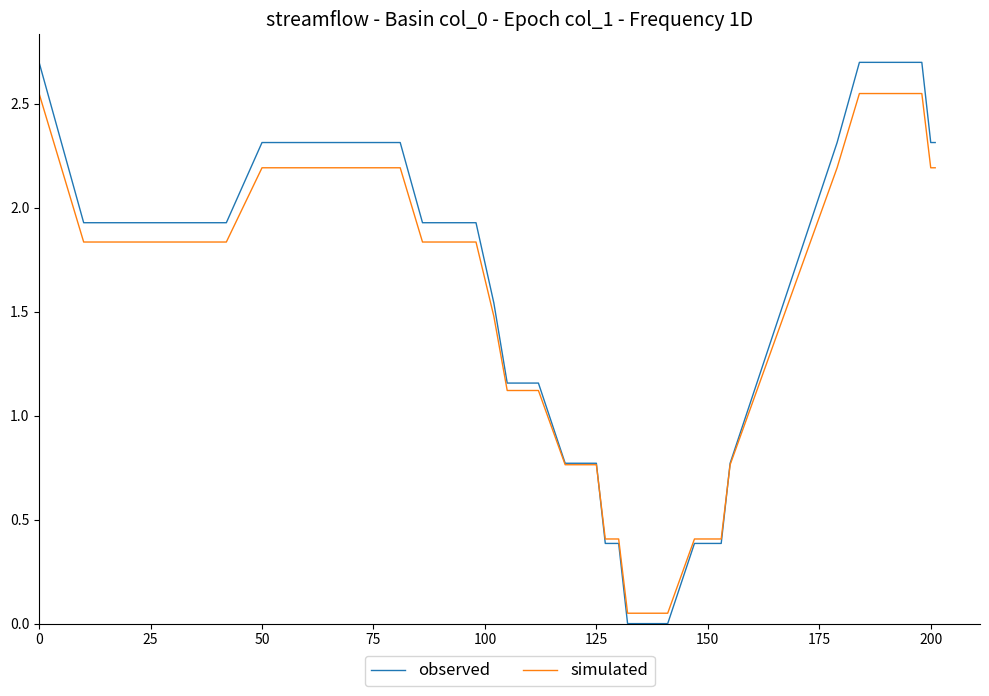

What is the difference between the maximum and second lowest values in the observed series?

2.7